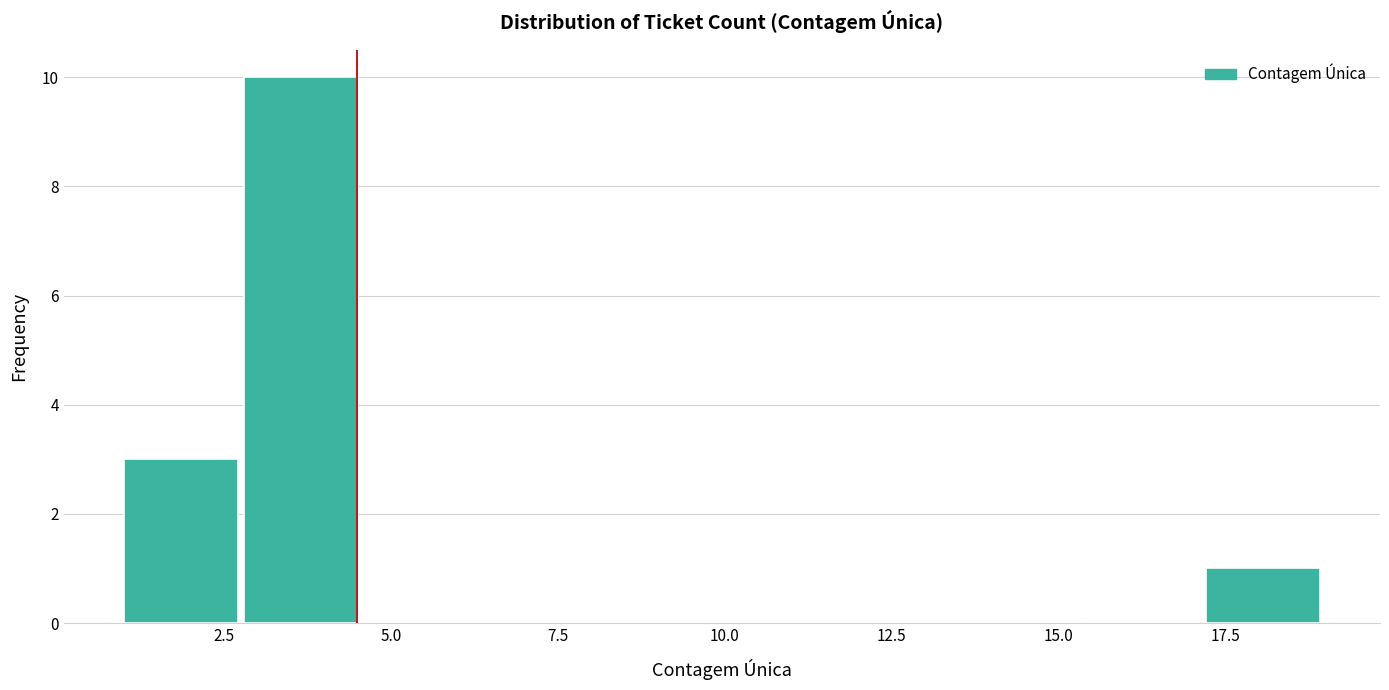

Around what value on the x-axis is the tallest bar? Give the approximate position of its centre, as read against the axis.

3.5